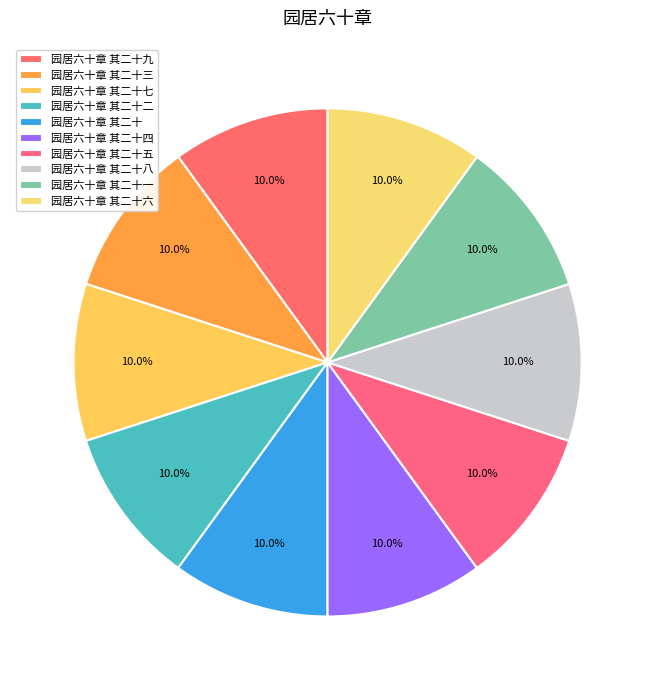

What is the ratio of the value at 园居六十章 其二十二 to the value at 园居六十章 其二十?

1.0